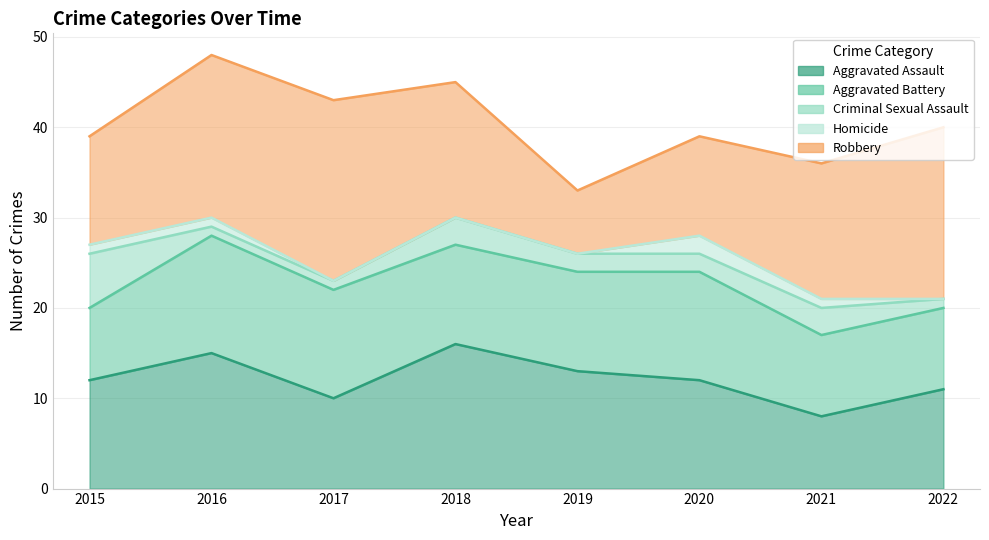

True or false: Aggravated Assault and Criminal Sexual Assault intersect in this chart.

False